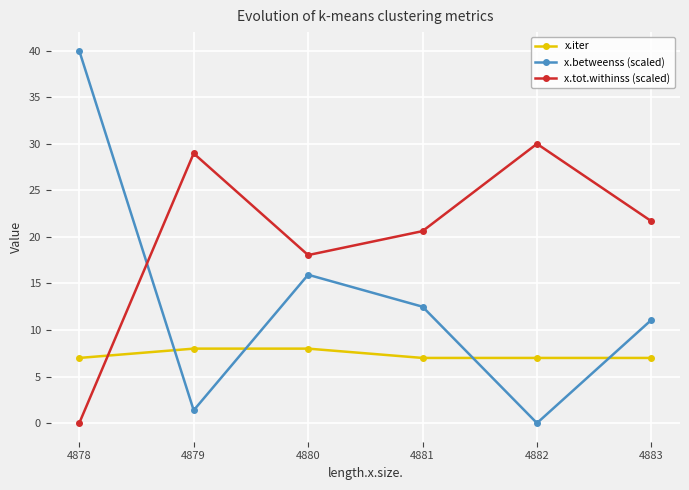

How many values in the x.betweenss (scaled) series exceed 12?

3